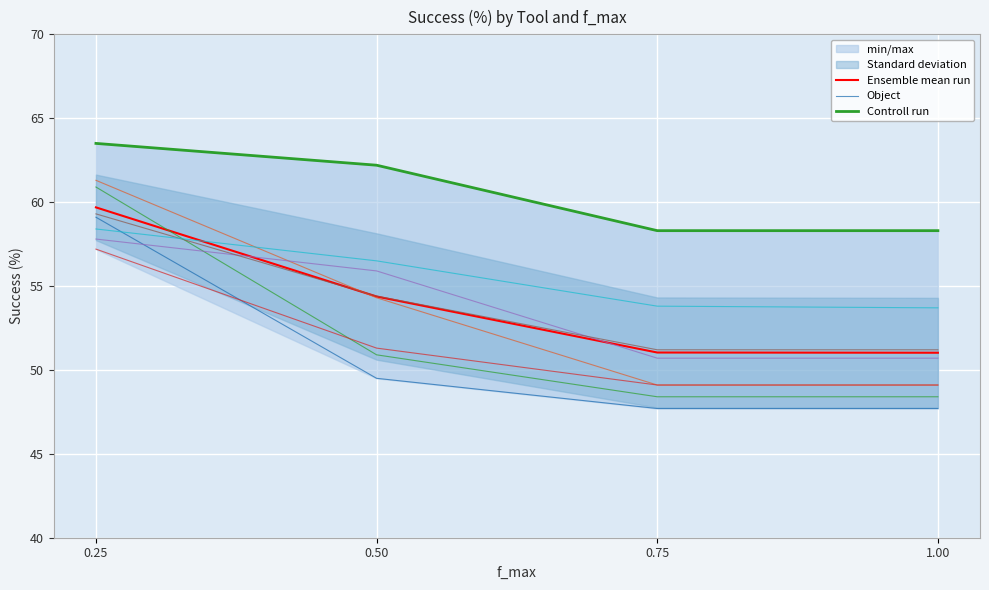

True or false: Controll run and Ensemble mean run cross at least once.

False